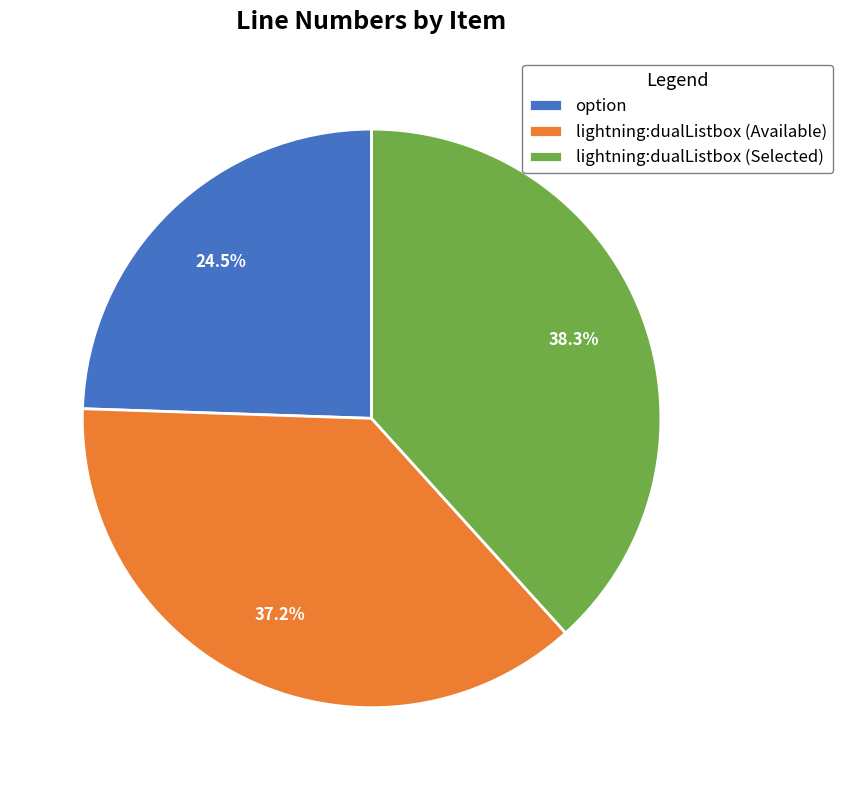

Which category has the biggest portion of the pie?

lightning:dualListbox (Selected)